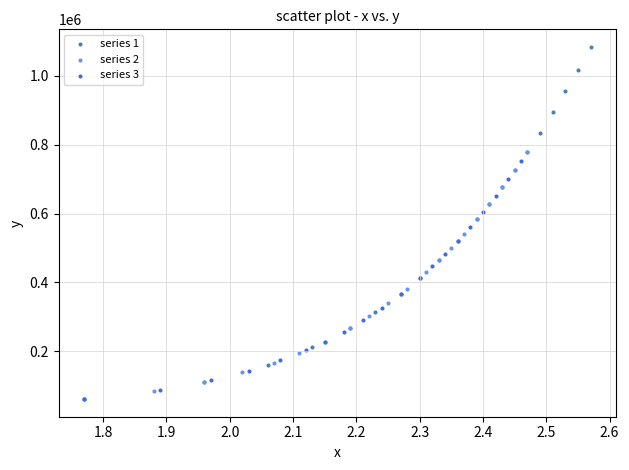

What are all the series names shown in the legend?

series 1, series 2, series 3